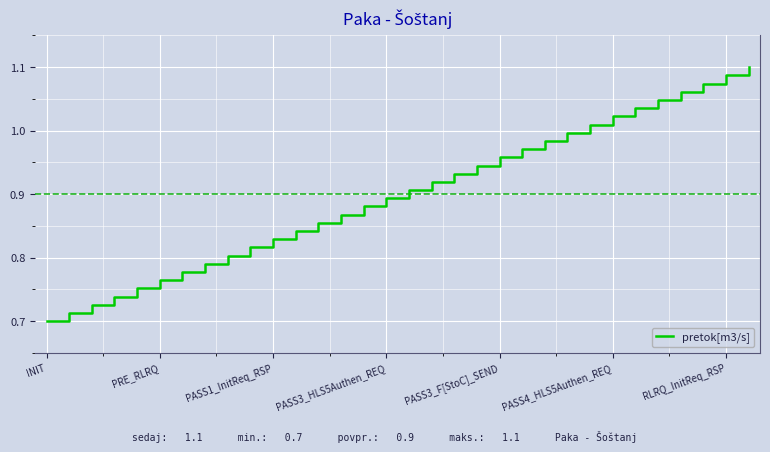

Reading left to right, what are all the values shown in this chart?

0.7	0.7	0.7	0.7	0.8	0.8	0.8	0.8	0.8	0.8	0.8	0.8	0.9	0.9	0.9	0.9	0.9	0.9	0.9	0.9	1.0	1.0	1.0	1.0	1.0	1.0	1.0	1.0	1.1	1.1	1.1	1.1